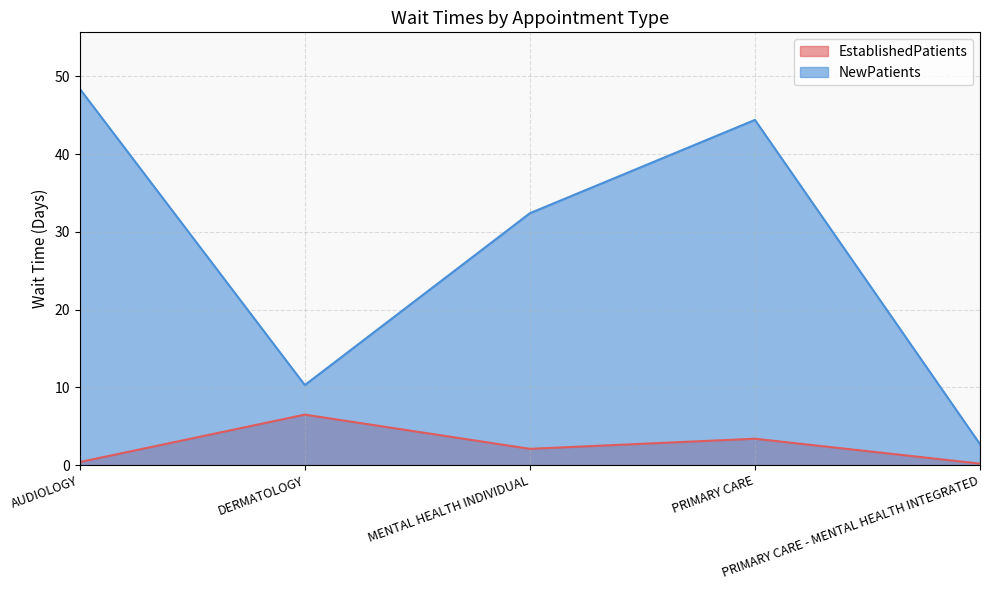

Reading right to left, what are all the values shown in this chart?

EstablishedPatients: 0.2	3.4	2.1	6.5	0.4
NewPatients: 2.7	44.4	32.4	10.3	48.4